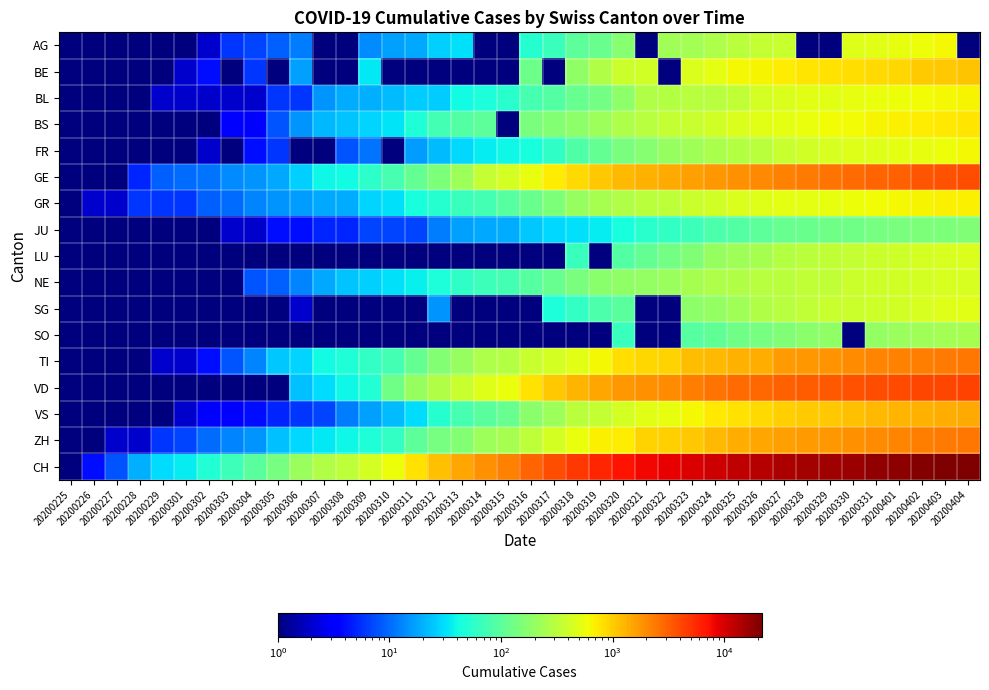

Which series has the largest total across all categories?

CH